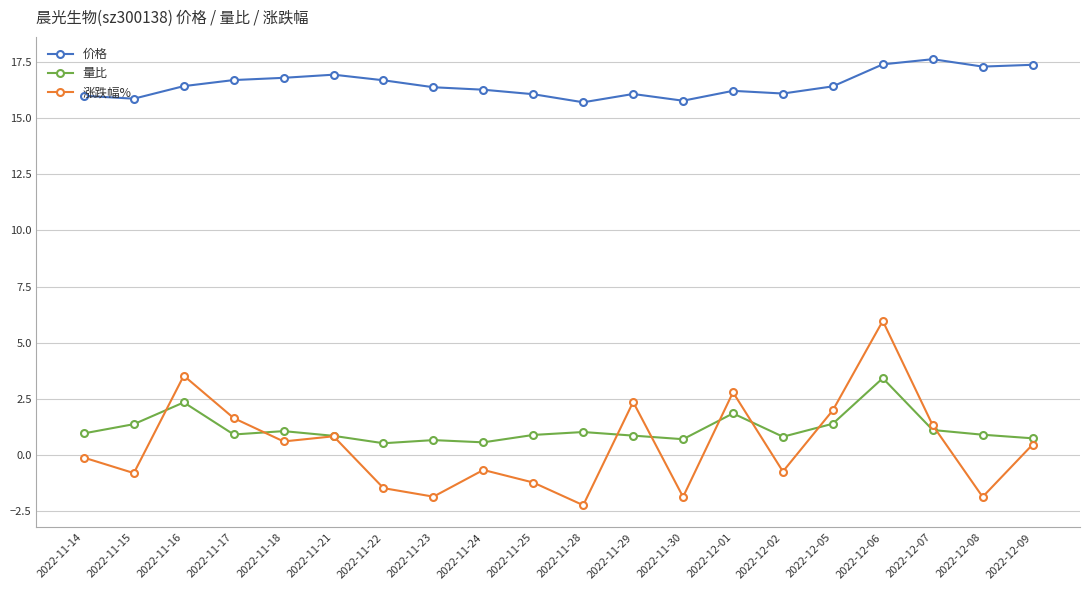

How many lines are shown in the chart?

3